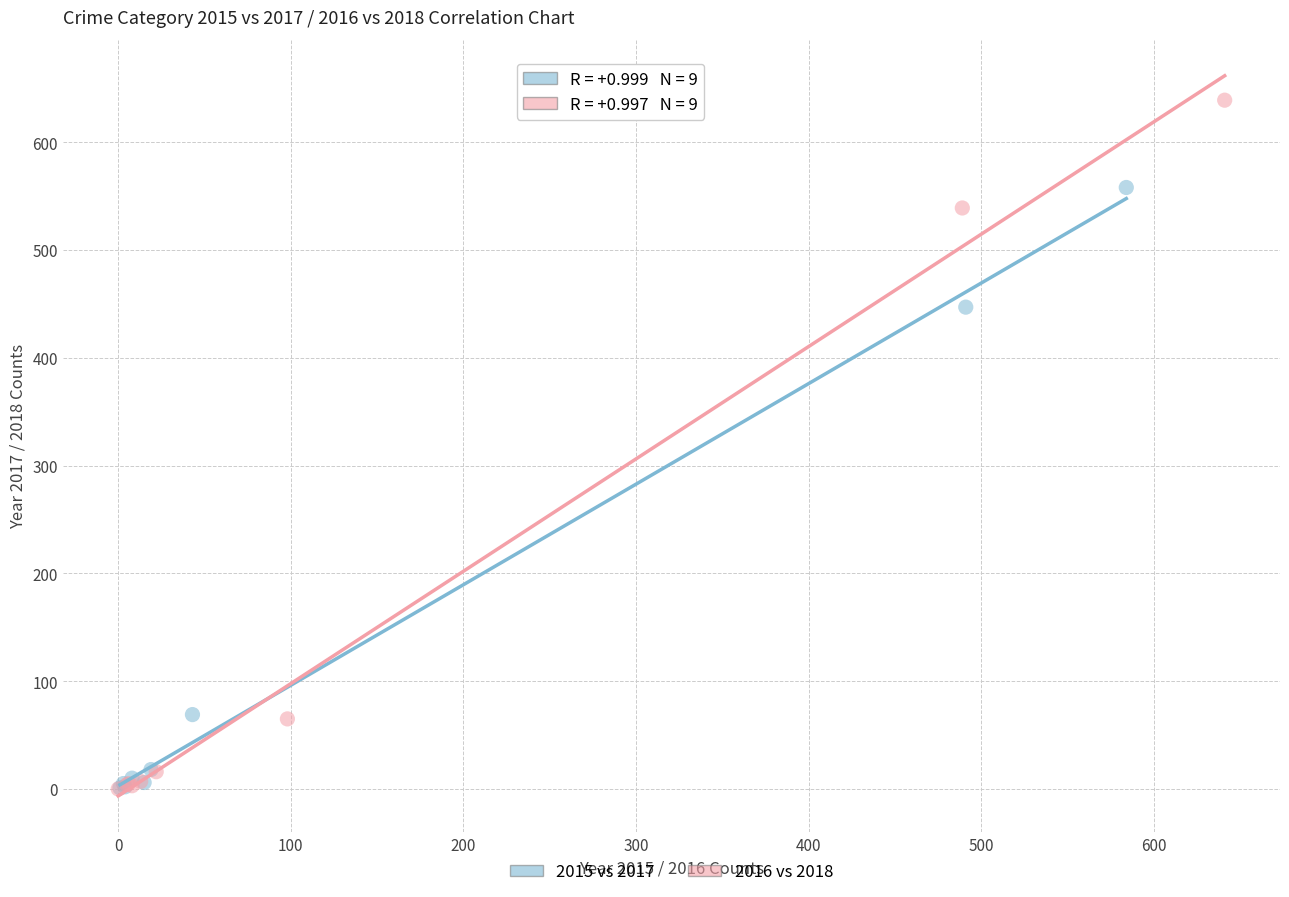

Which series contains the highest Y value?

2016 vs 2018